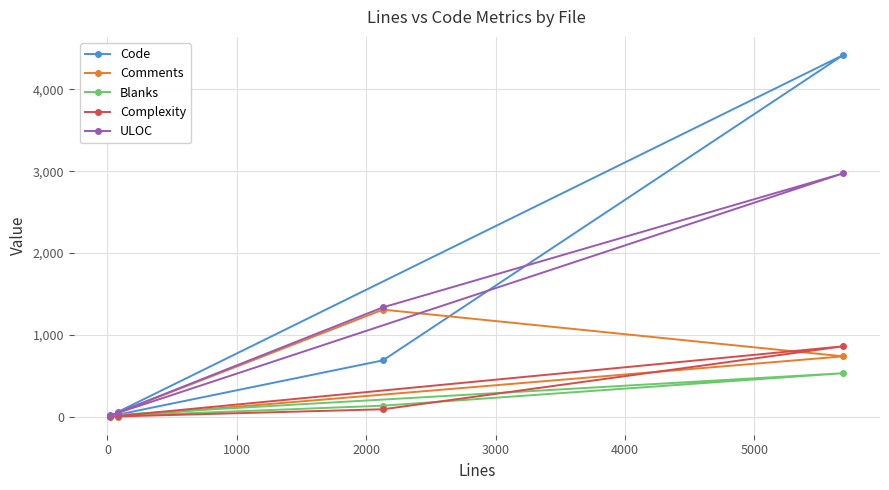

List the series in order of their peak value, lowest first.

Blanks, Complexity, Comments, ULOC, Code